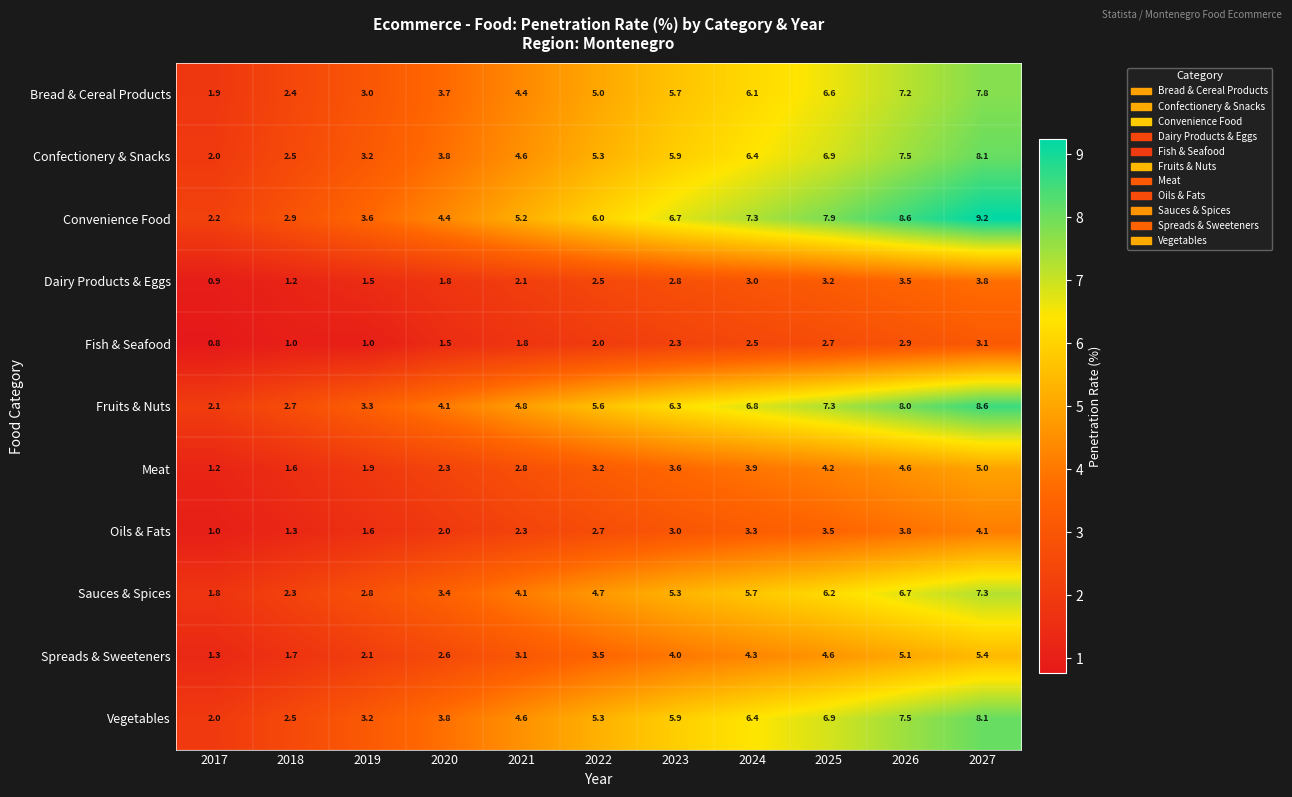

Is the value of Oils & Fats at 2021 greater than the value of Fruits & Nuts at 2021?

No